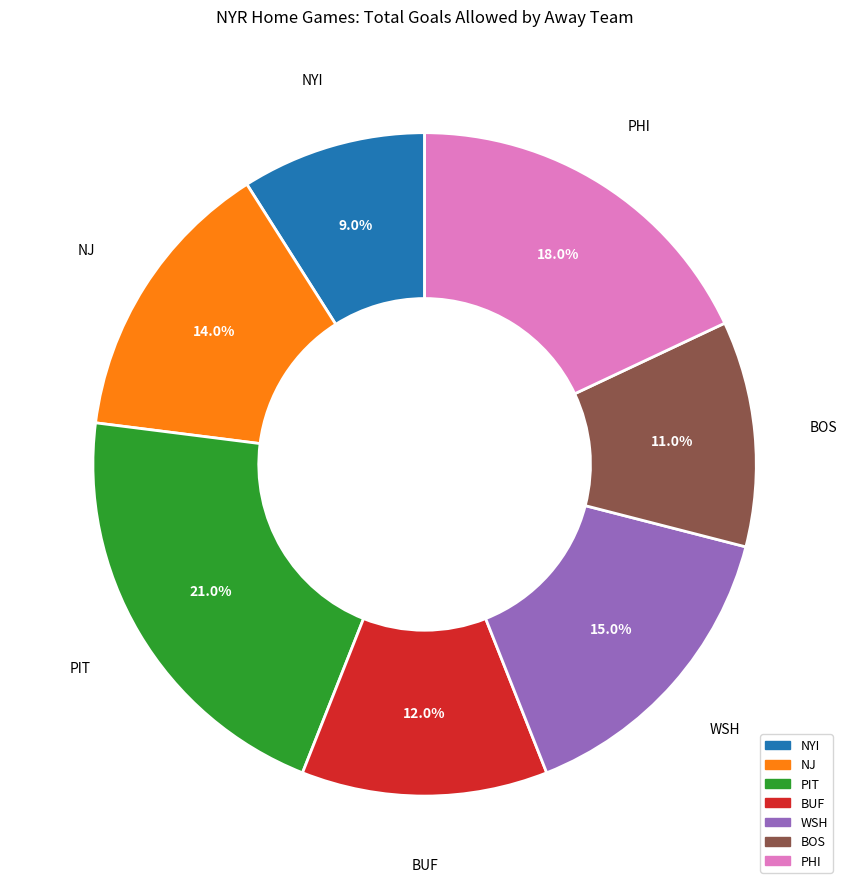

Combined, what portion of the pie is BUF and WSH?

27.0%